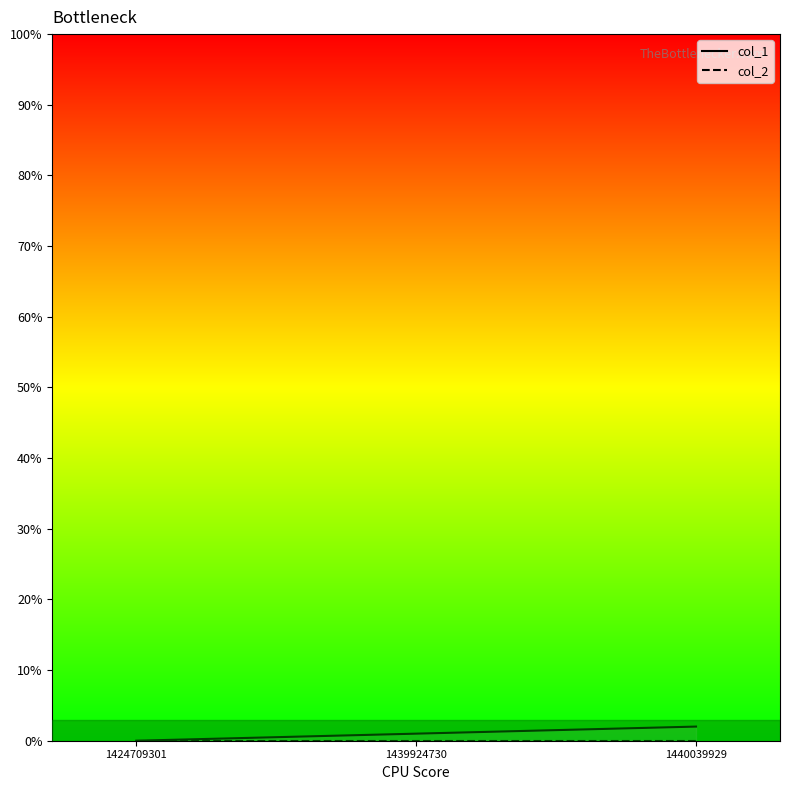

What is the difference between the maximum and minimum values in the col_1 series?

2